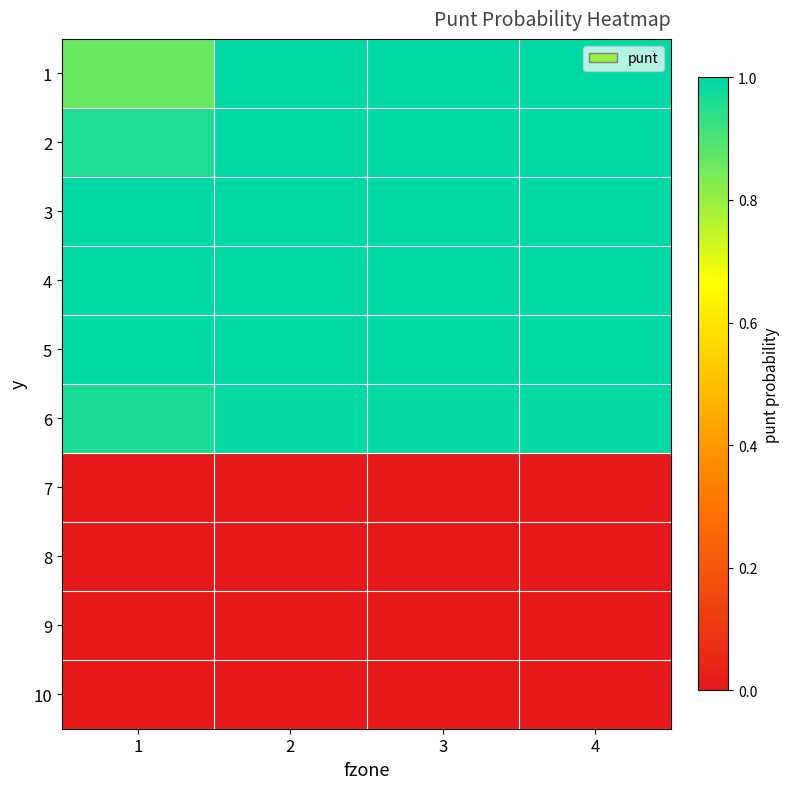

What is the total value across all series at 1?

5.8